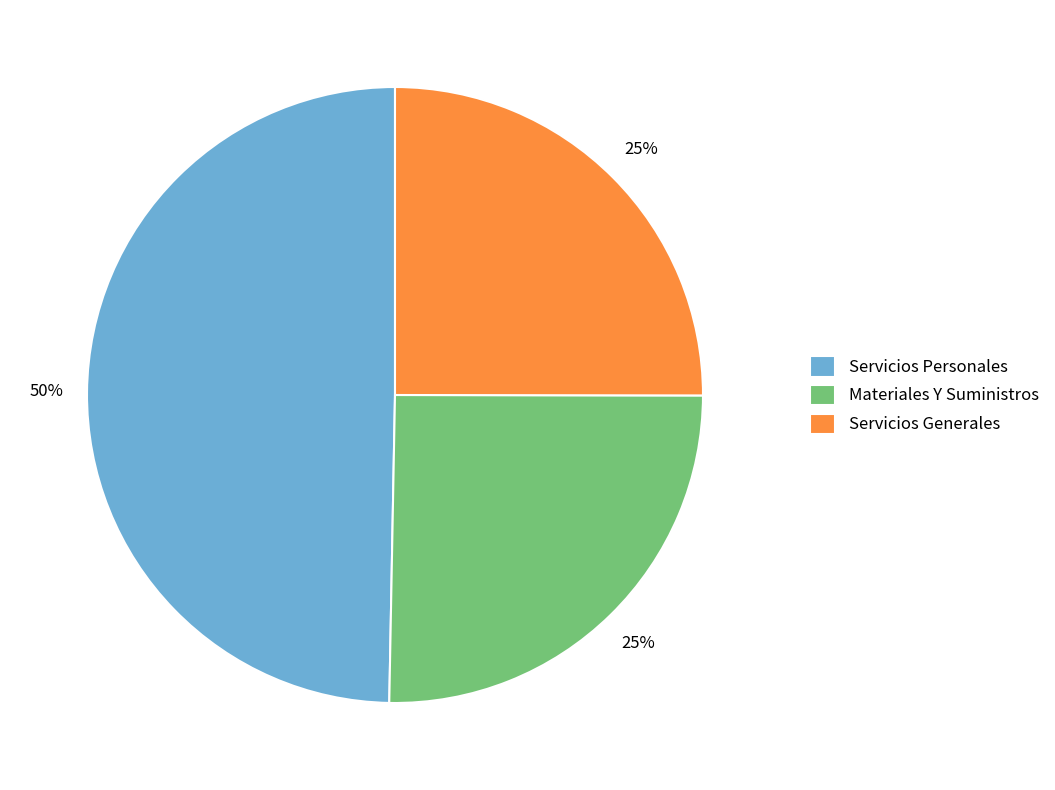

Is the sum of Servicios Personales and Materiales Y Suministros greater than half?

Yes